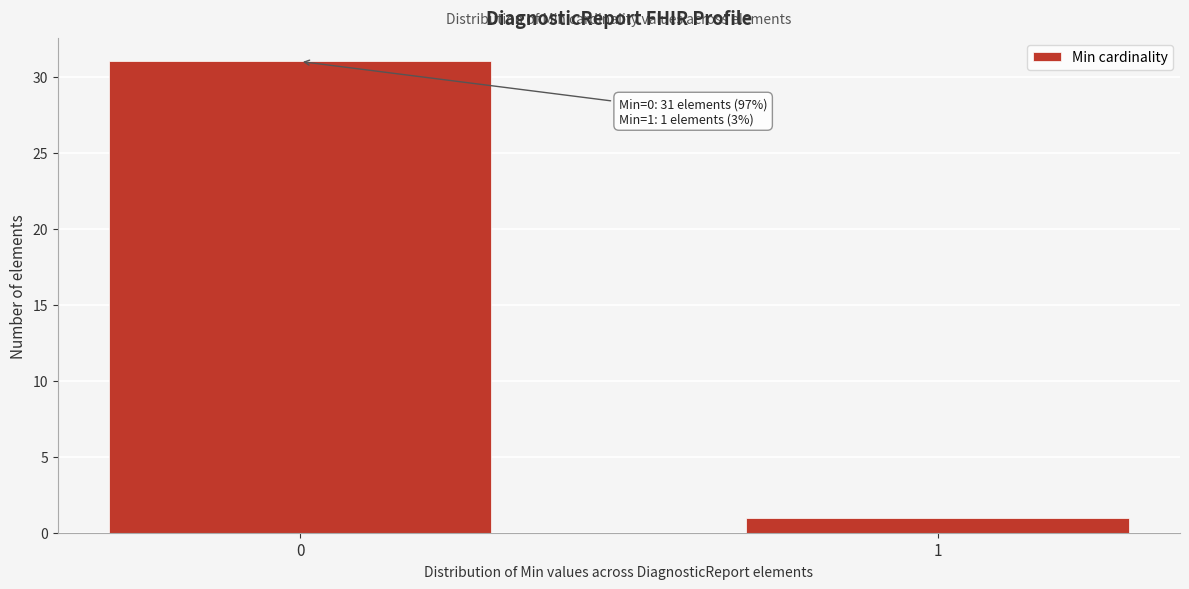

Reading right to left, what are all the values shown in this chart?

1=1	0=31